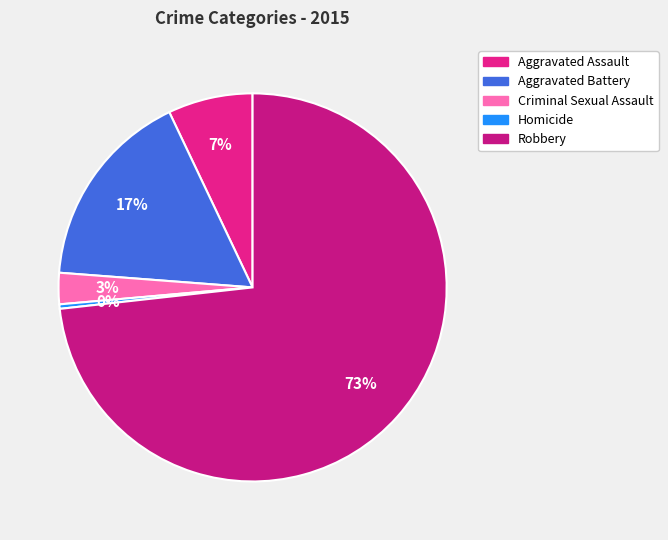

Count the number of slices in the pie.

5